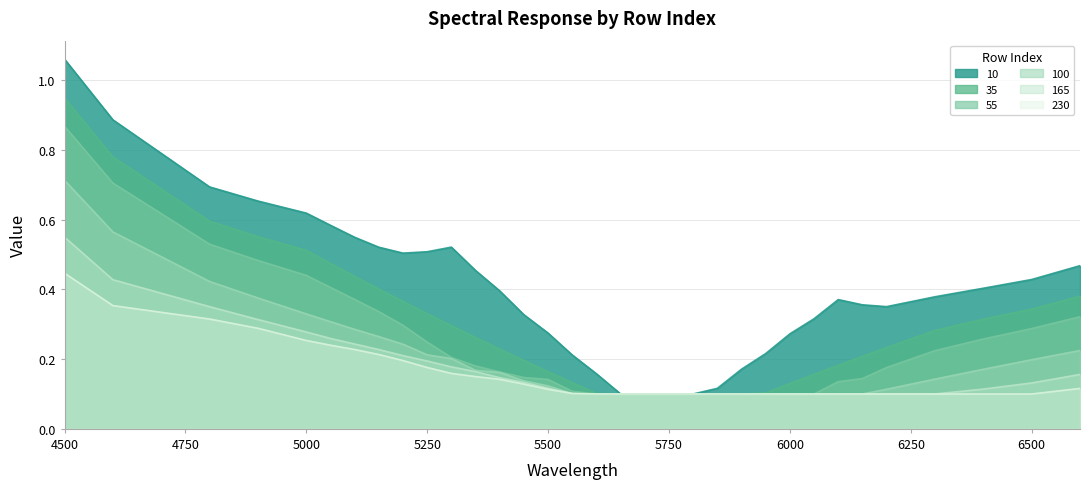

How many lines are shown in the chart?

6